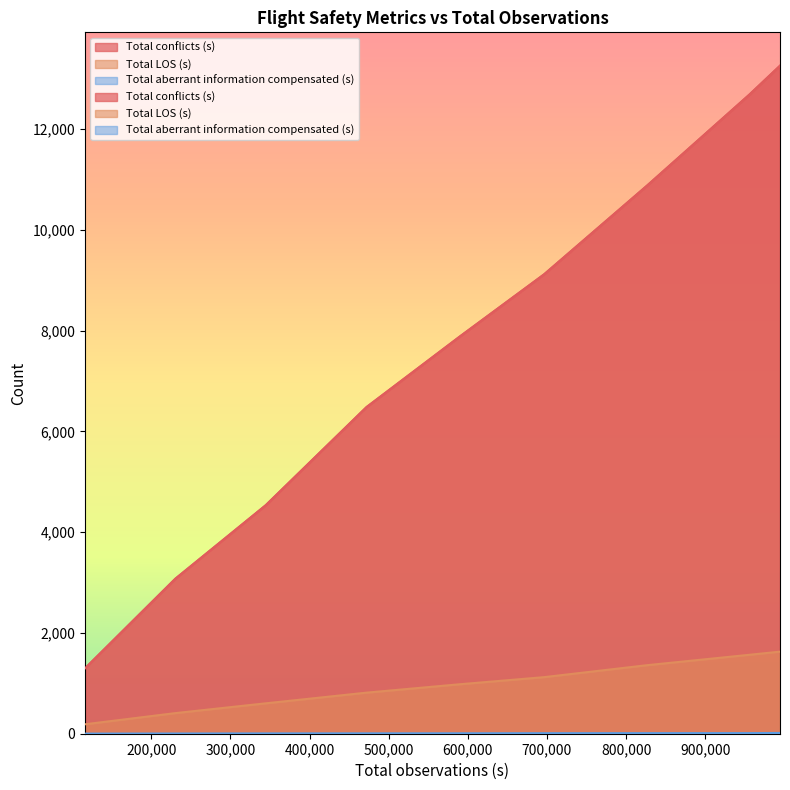

At how many categories does at least one series exceed 3161?

7